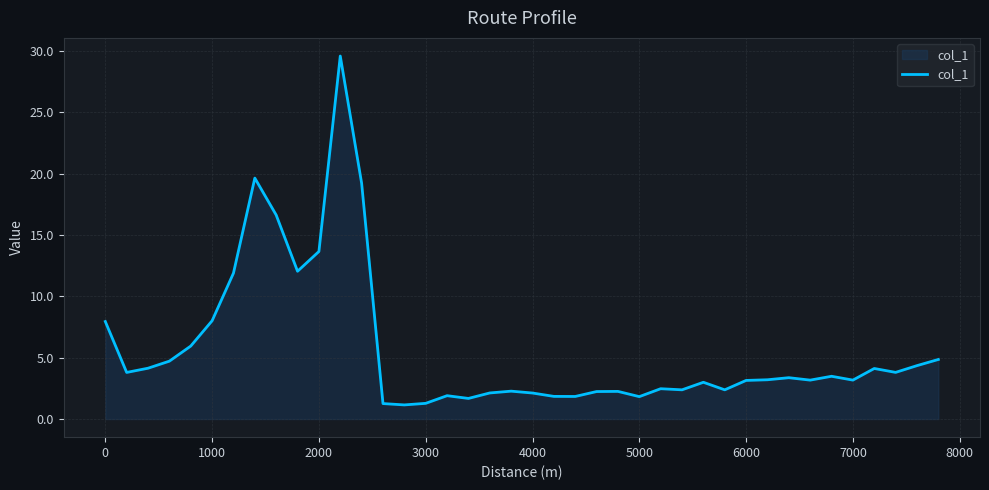

What is the minimum value shown in the chart?

1.1